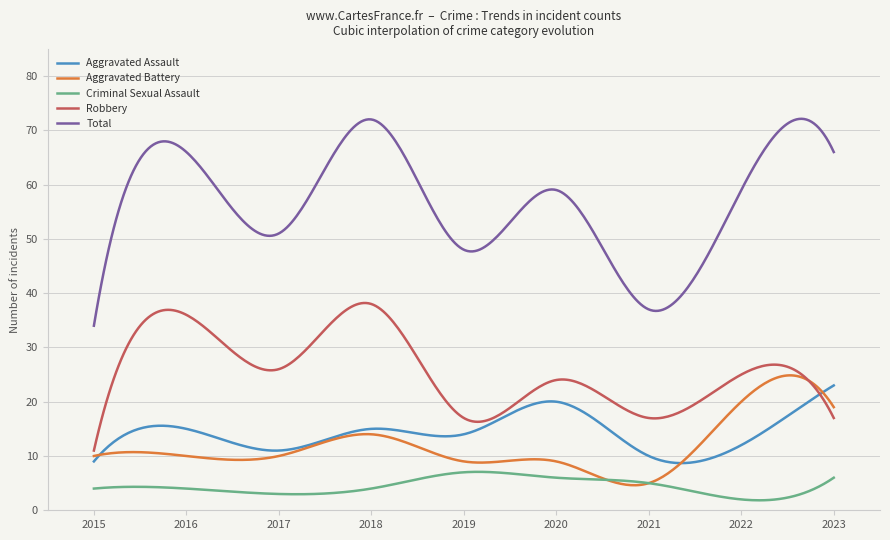

Rank the series by their maximum value, from highest to lowest.

Total, Robbery, Aggravated Battery, Aggravated Assault, Criminal Sexual Assault